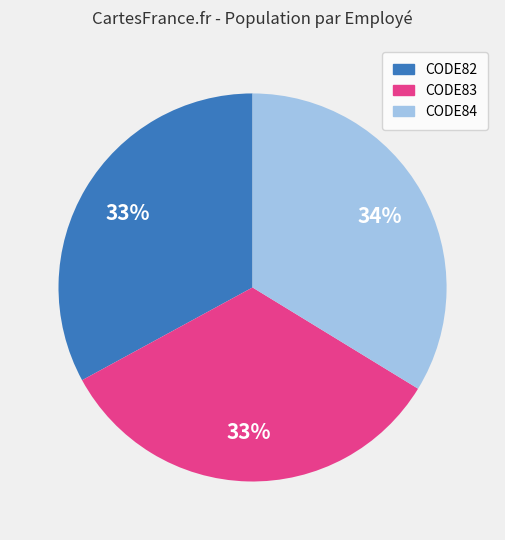

Count the number of slices in the pie.

3